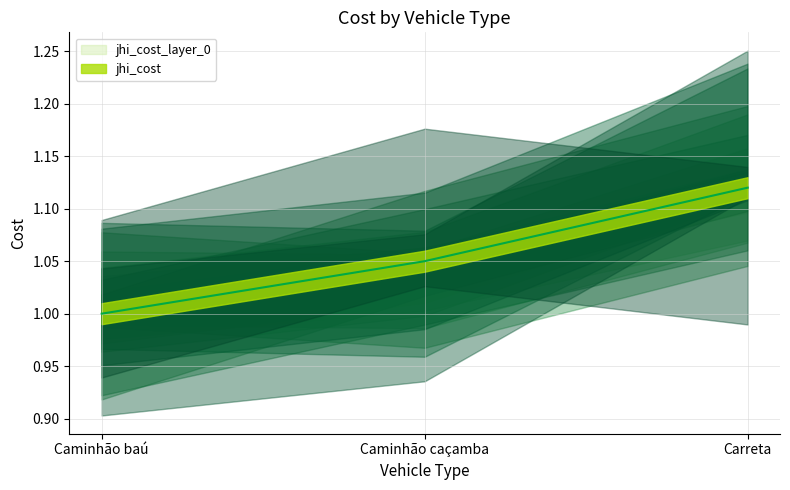

Approximately how many times larger is the value at Caminhão baú compared to Carreta?

0.9